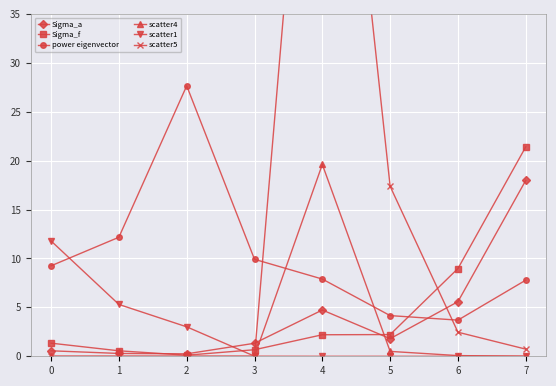

What are all the series names shown in the legend?

Sigma_a, Sigma_f, power eigenvector, scatter4, scatter1, scatter5